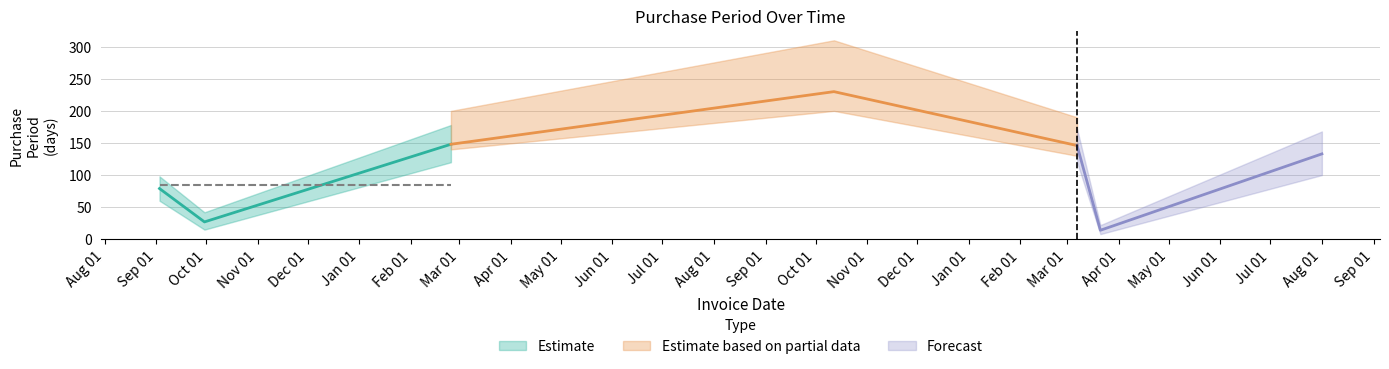

Reading right to left, what are all the values shown in this chart?

2017-08-01=133	2017-03-21=14	2017-03-07=146	2016-10-12=230	2016-02-25=148	2015-09-30=27	2015-09-03=79